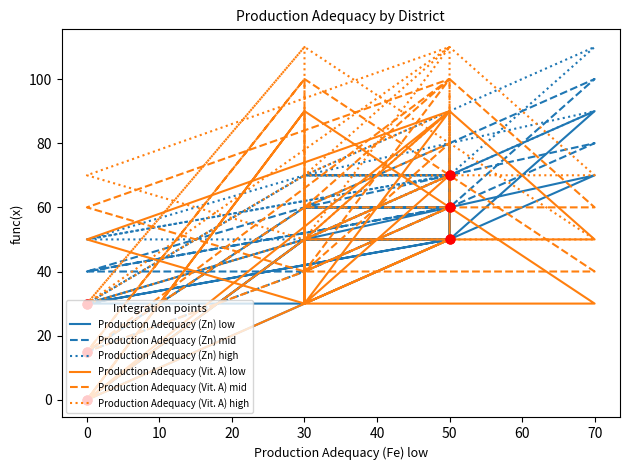

Which series has the widest spread of Y values?

Production Adequacy (Zn) low